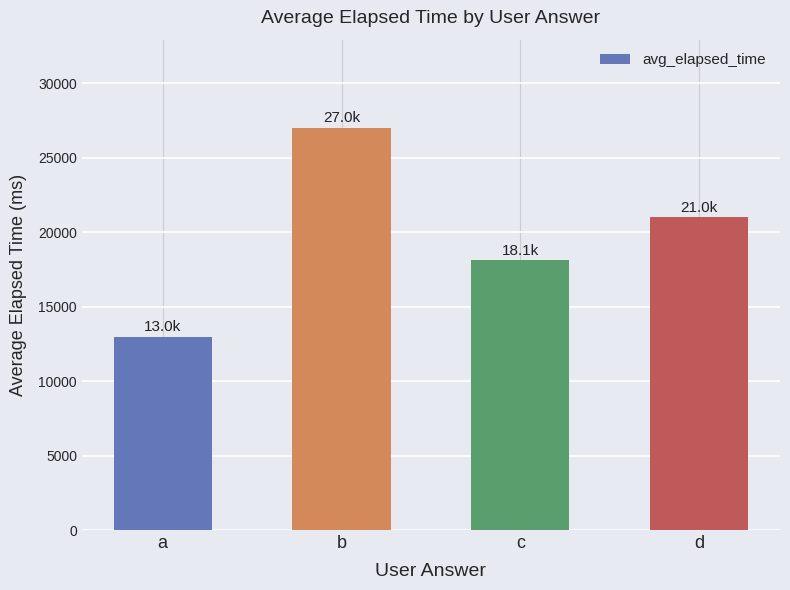

Reading right to left, transcribe all the data shown in this chart.

d=21000.0	c=18111.1	b=27000.0	a=13000.0